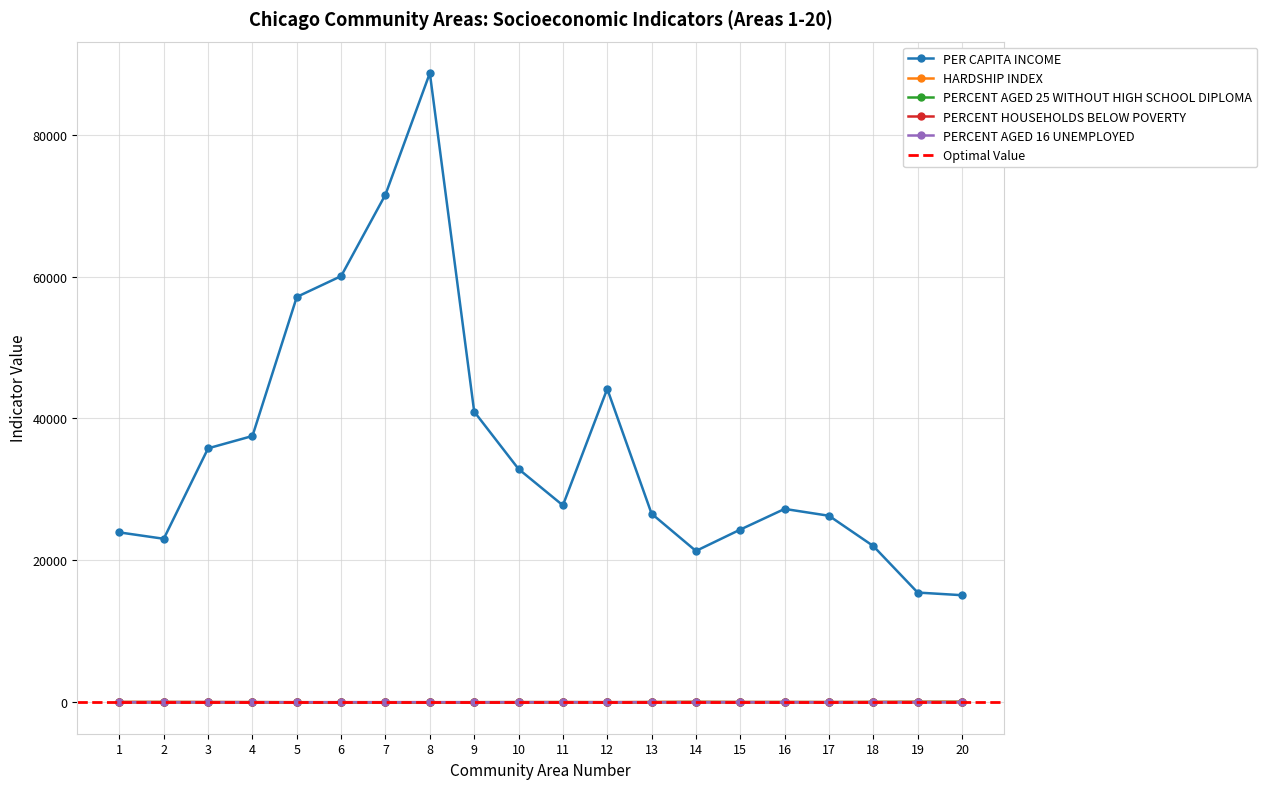

What is the average value of the PERCENT.AGED.16..UNEMPLOYED series?

9.3